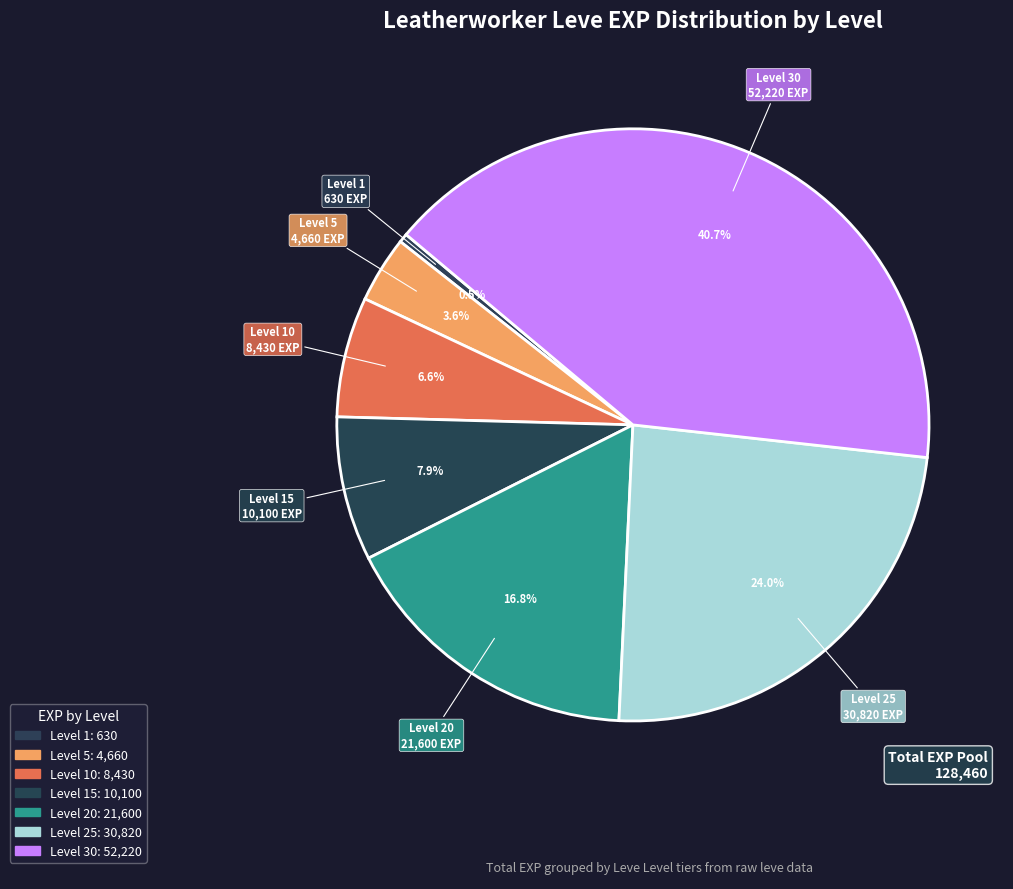

To the nearest percent, what is the combined percentage of Level 20 and Level 1?

17%